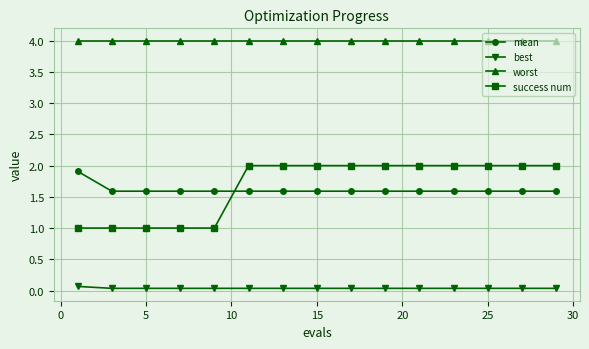

What is the difference between the second highest and minimum values in the success num series?

1.0